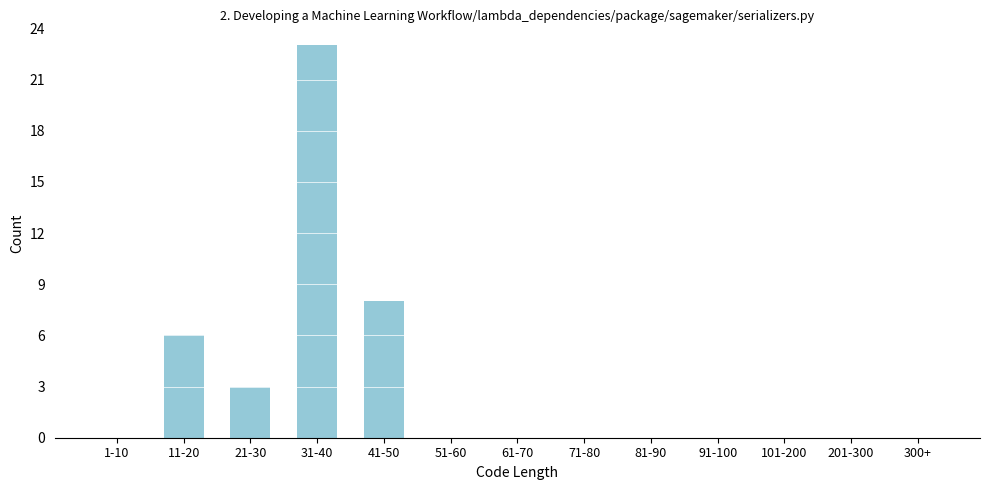

Reading left to right, what are all the values shown in this chart?

1-10=0	11-20=6	21-30=3	31-40=23	41-50=8	51-60=0	61-70=0	71-80=0	81-90=0	91-100=0	101-200=0	201-300=0	300+=0